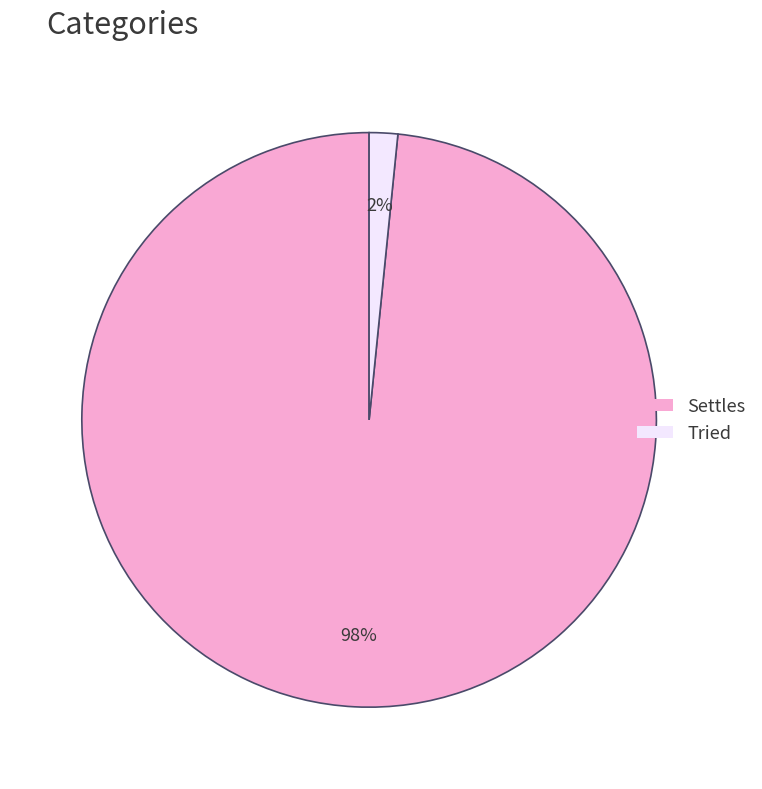

Which slice is the largest?

Settles